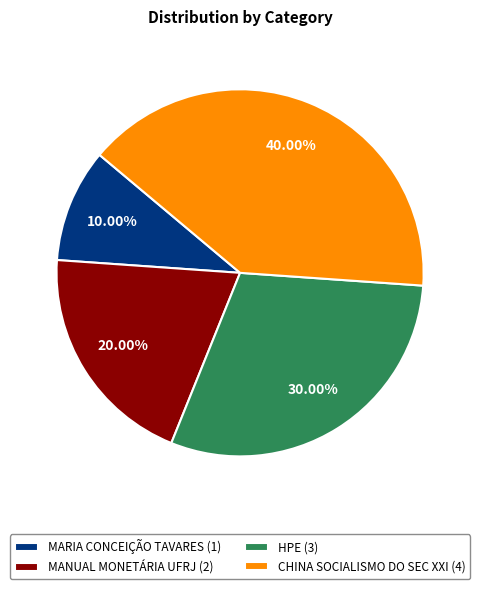

Rank the categories by value from highest to lowest.

CHINA SOCIALISMO DO SEC XXI, HPE, MANUAL MONETÁRIA UFRJ, MARIA CONCEIÇÃO TAVARES